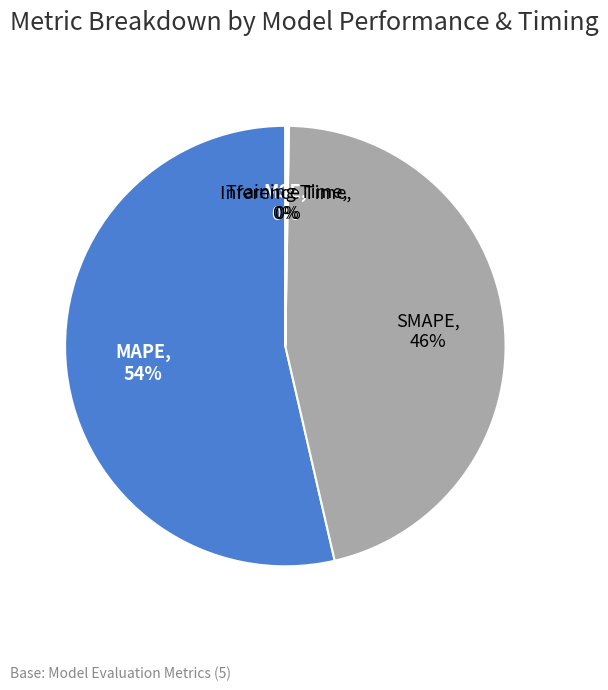

The Training Time slice represents 60% of the pie. True or false?

False